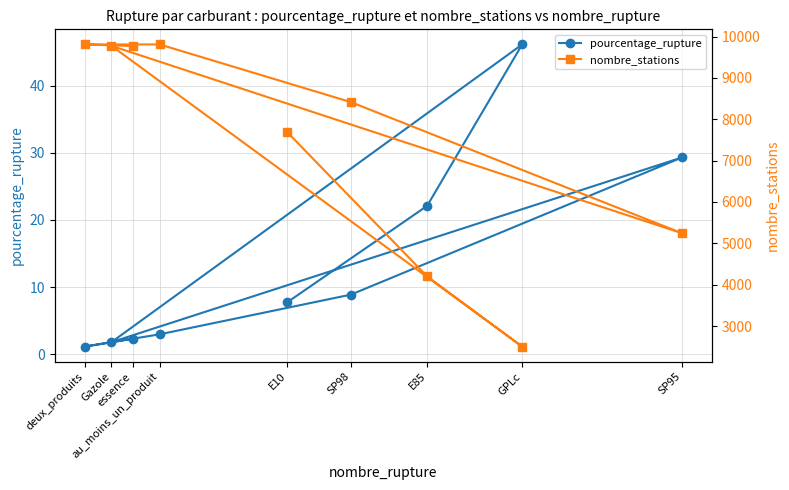

Is the value of nombre_stations at deux_produits greater than the value of pourcentage_rupture at SP98?

Yes